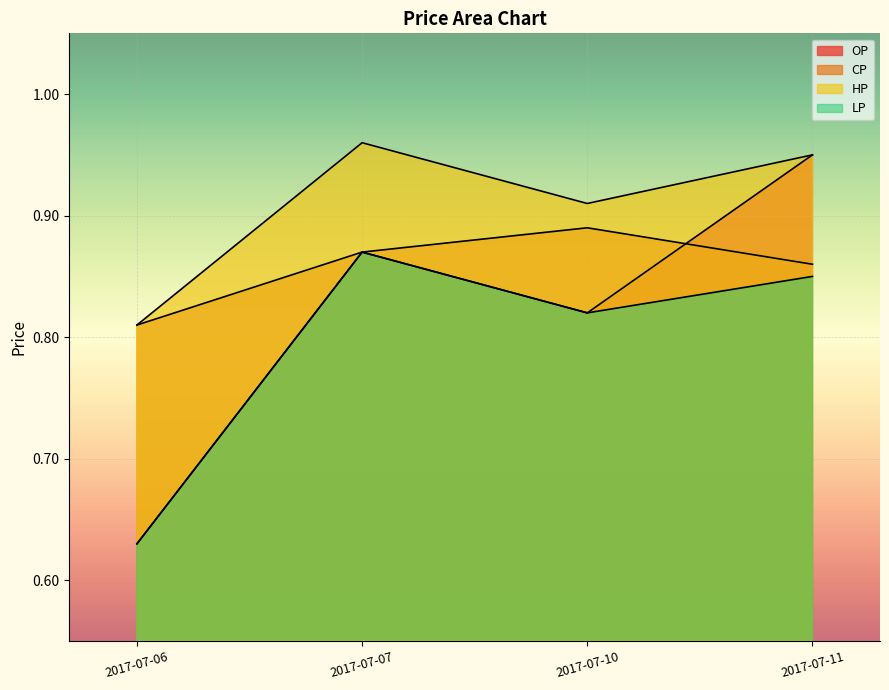

At which category does LP reach its first local valley?

2017-07-10